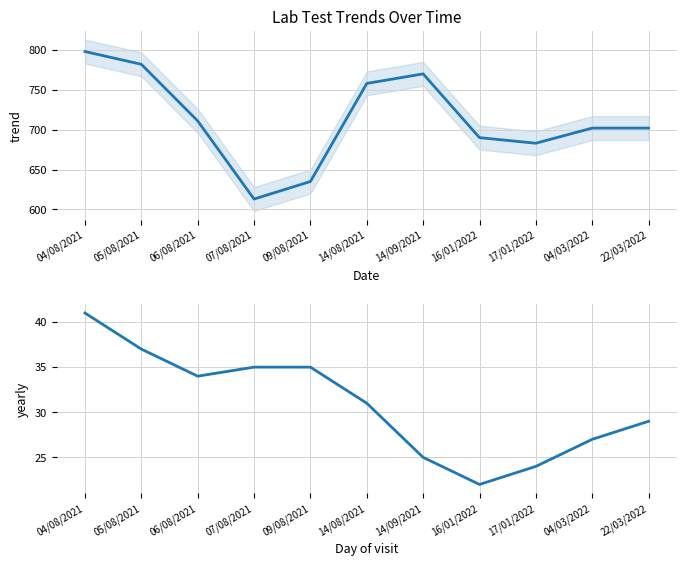

What is the smallest value displayed?

22